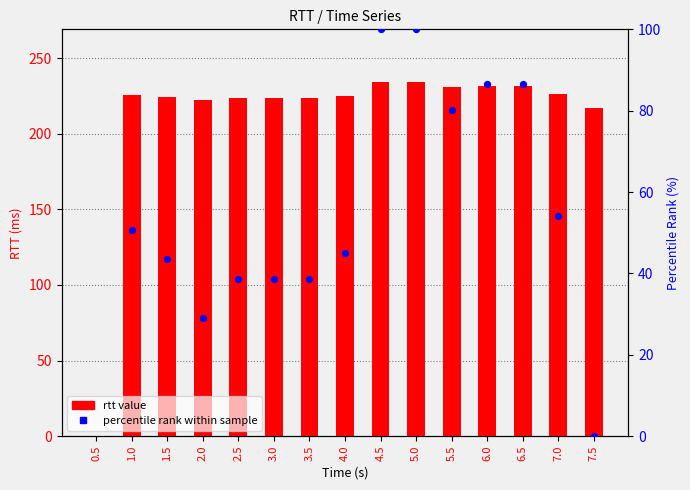

At which category is the sum across all series the highest?

4.5